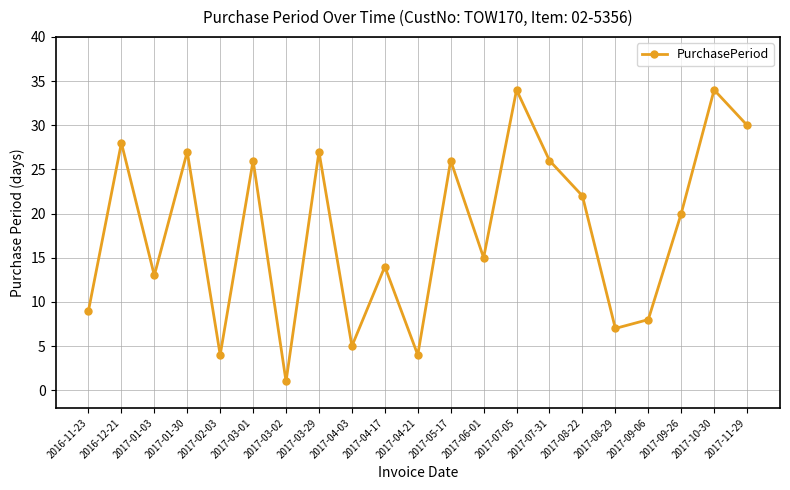

Where is the first local maximum?

2016-12-21